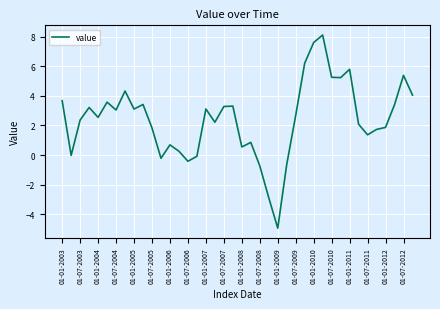

What is the maximum value shown in the chart?

8.1